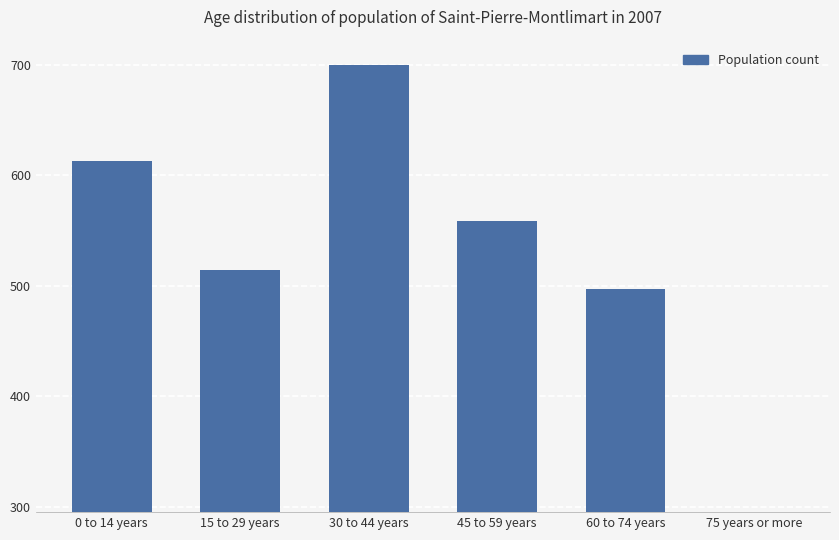

What is the label of the 1st bar from the left?

0 to 14 years